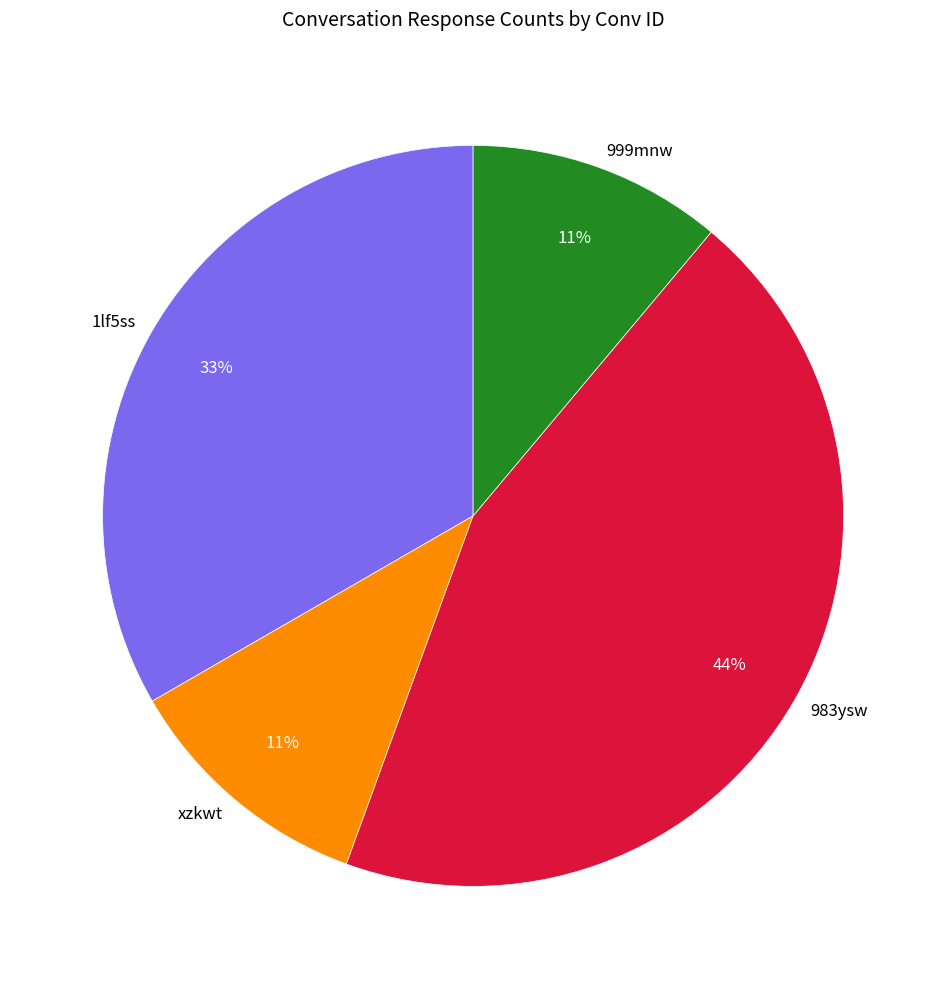

Is the sum of 999mnw and 983ysw greater than half?

Yes